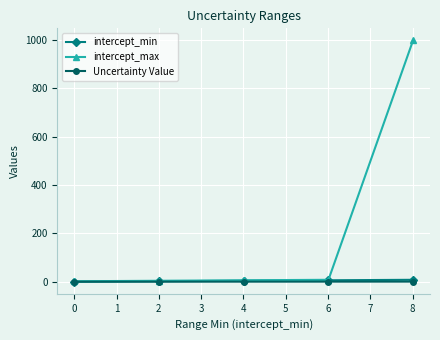

What is the greatest value displayed?

999.0